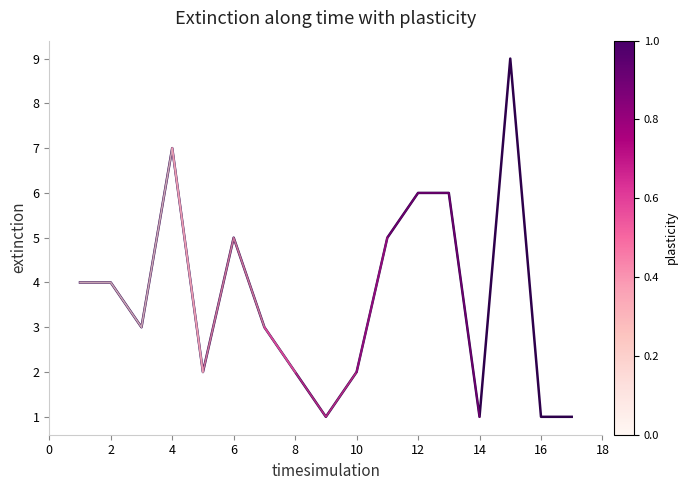

Reading right to left, transcribe all the data shown in this chart.

17=1	16=1	15=9	14=1	13=6	12=6	11=5	10=2	9=1	8=2	7=3	6=5	5=2	4=7	3=3	2=4	1=4